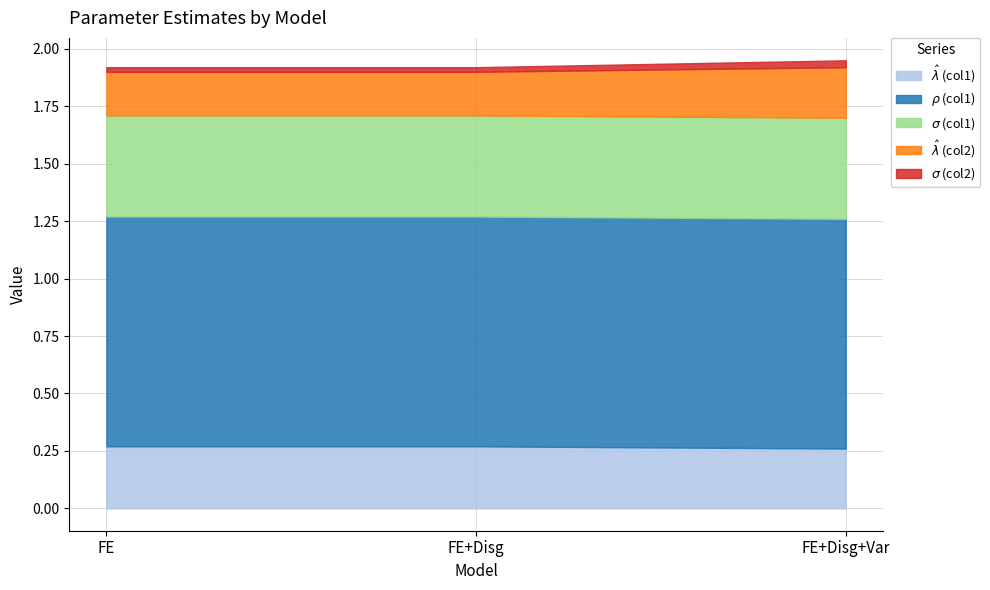

What is the label of the 3rd point from the left?

FE+Disg+Var